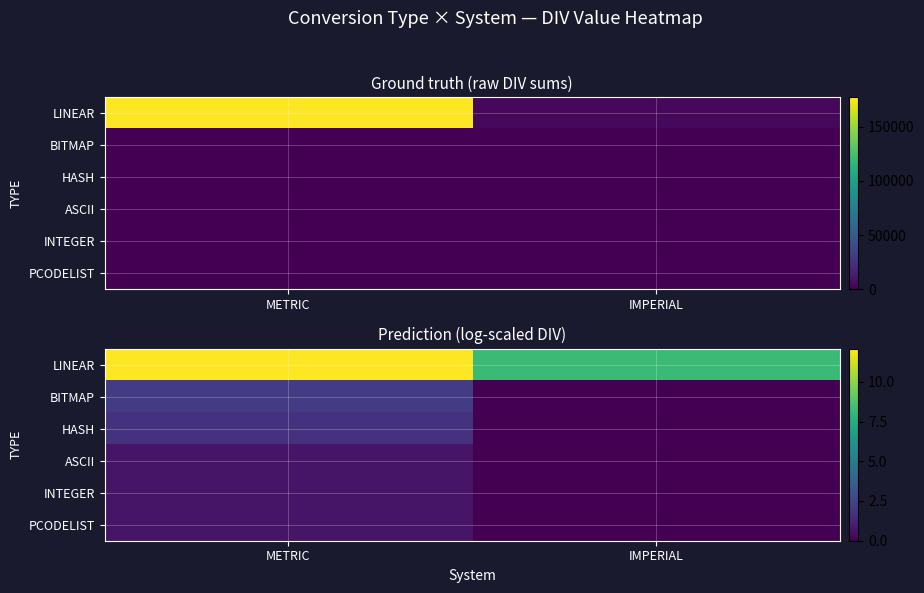

Read the LINEAR value at IMPERIAL.

8.2